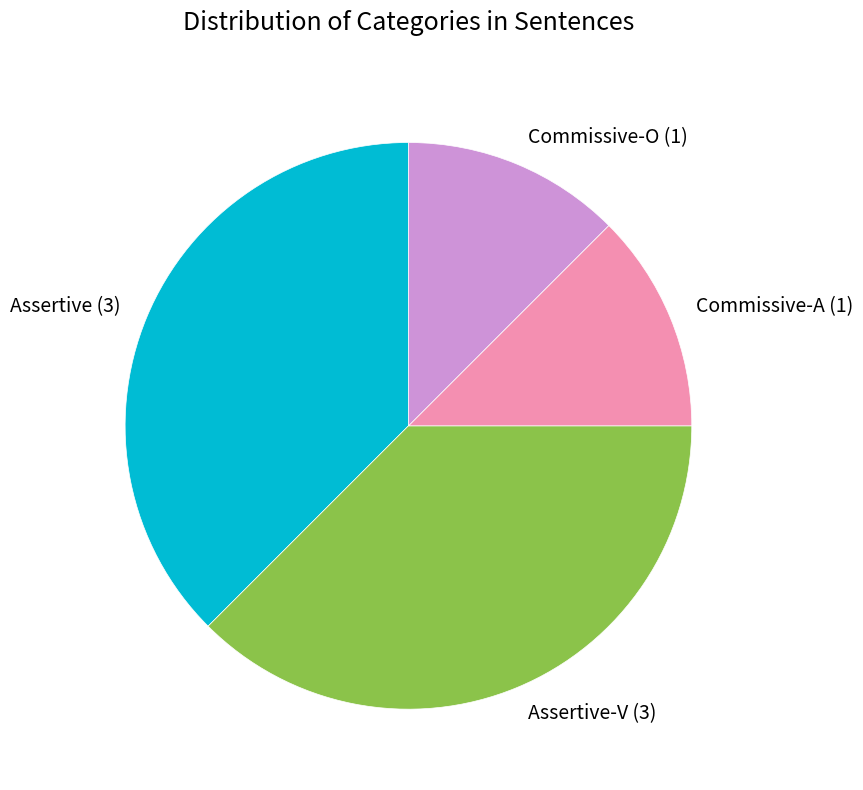

Which has a higher value, Assertive or Commissive-O?

Assertive